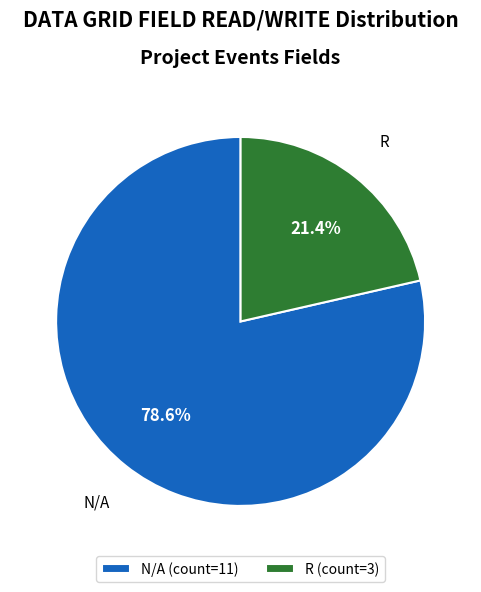

Between N/A and R, which is larger?

N/A